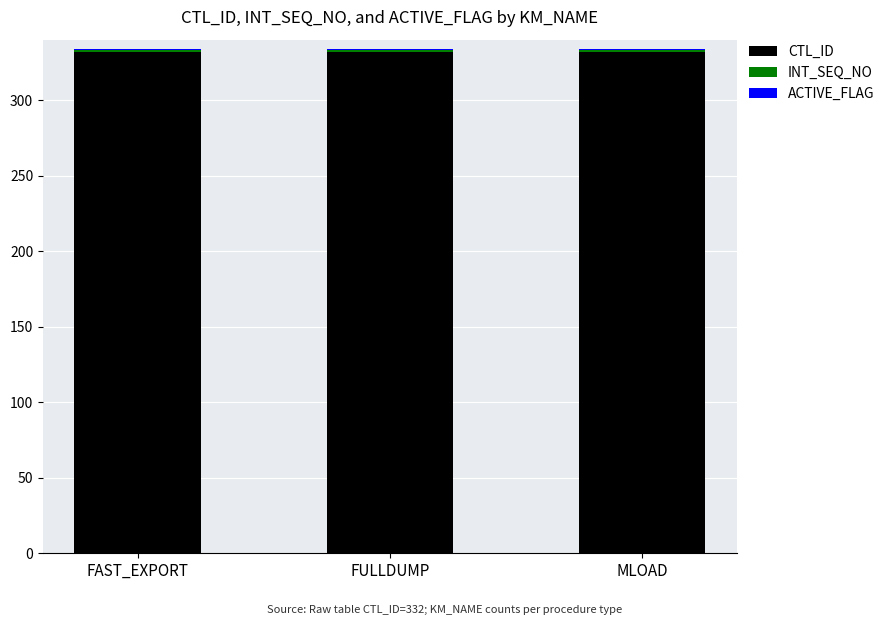

The CTL_ID series shows 475 at FULLDUMP. True or false?

False